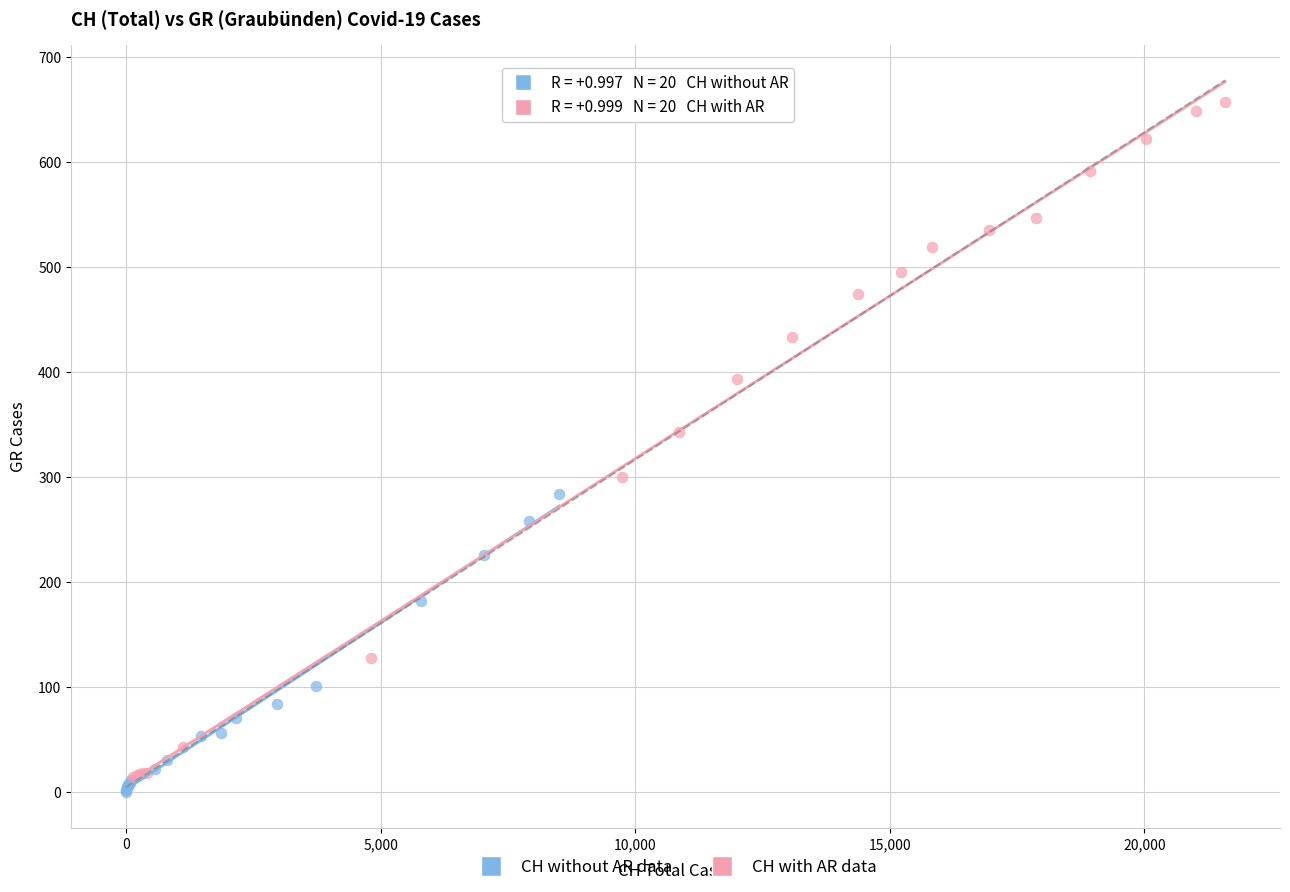

Which series has the largest Y range (max minus min)?

CH with AR data